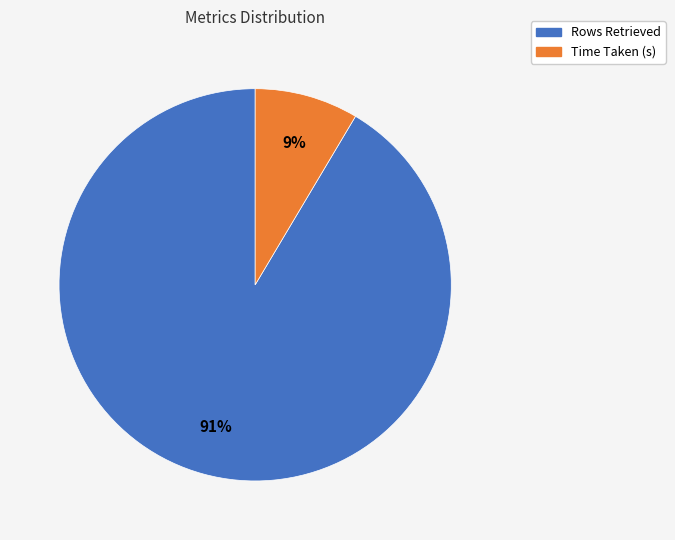

True or false: Rows Retrieved accounts for 91% of the total.

True